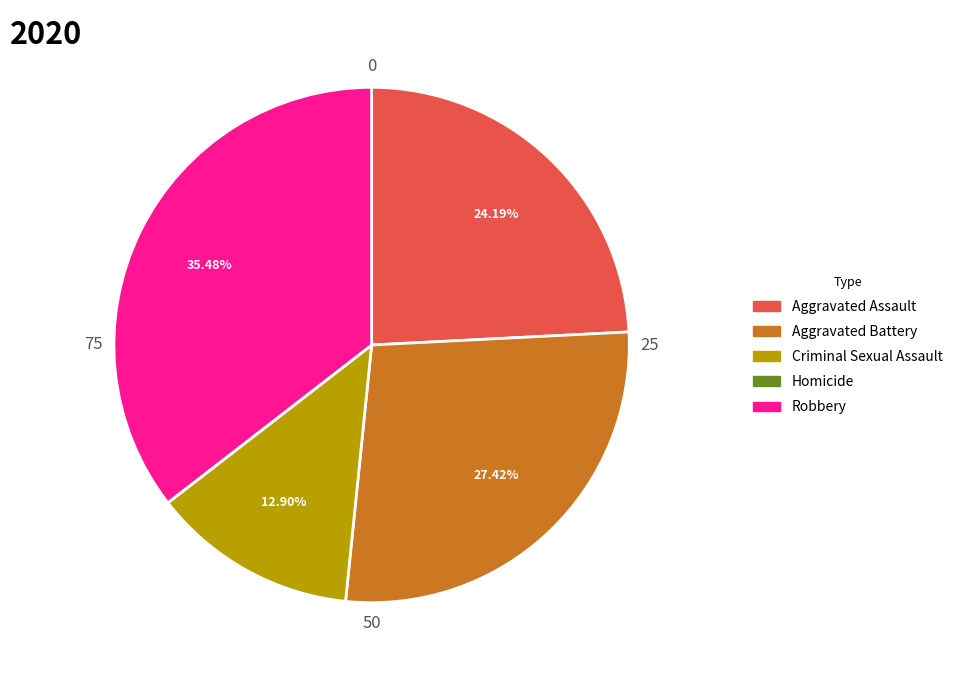

Is Aggravated Assault the majority of the pie?

No